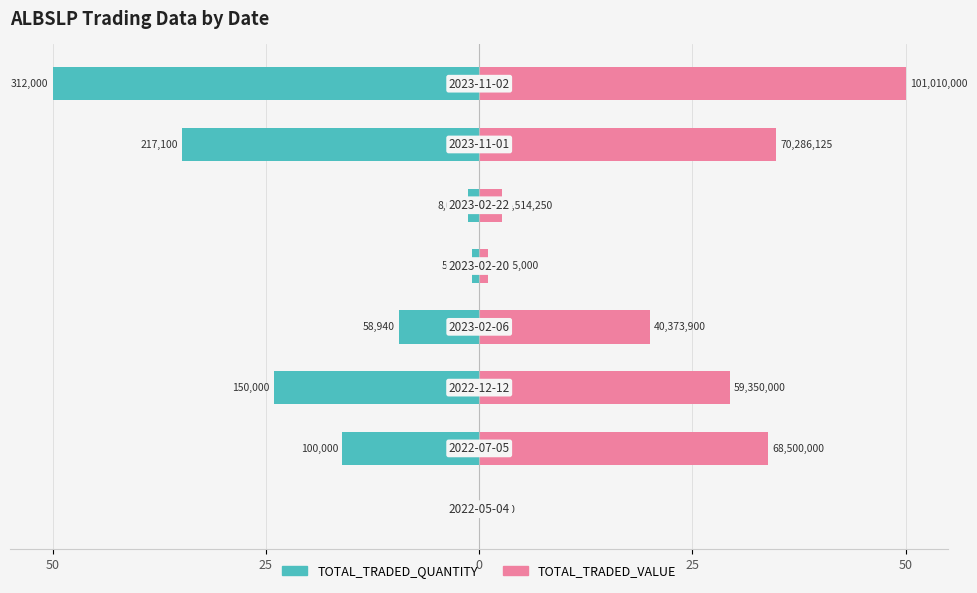

Does the chart contain stacked bars?

No